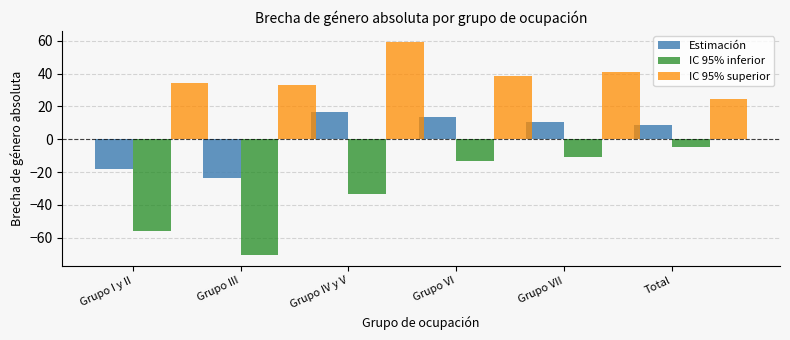

Which category has the lowest value in the IC 95% inferior series?

Grupo III